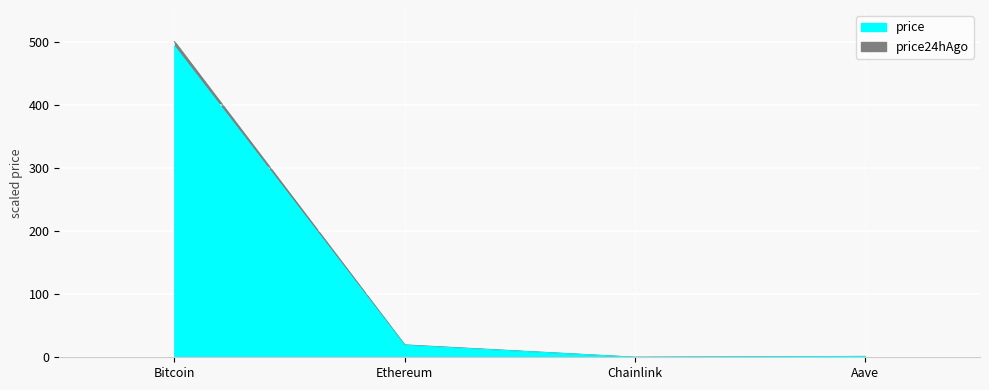

What are all the series names shown in the legend?

price, price24hAgo